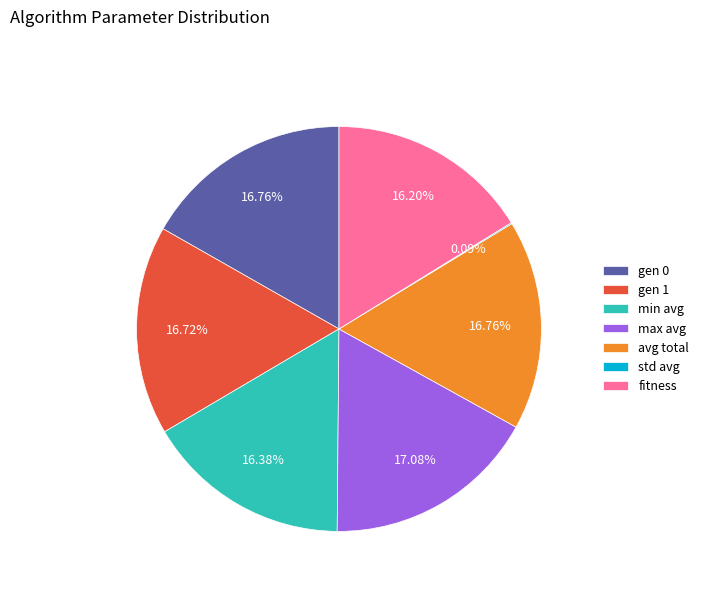

The avg total slice represents 11% of the pie. True or false?

False